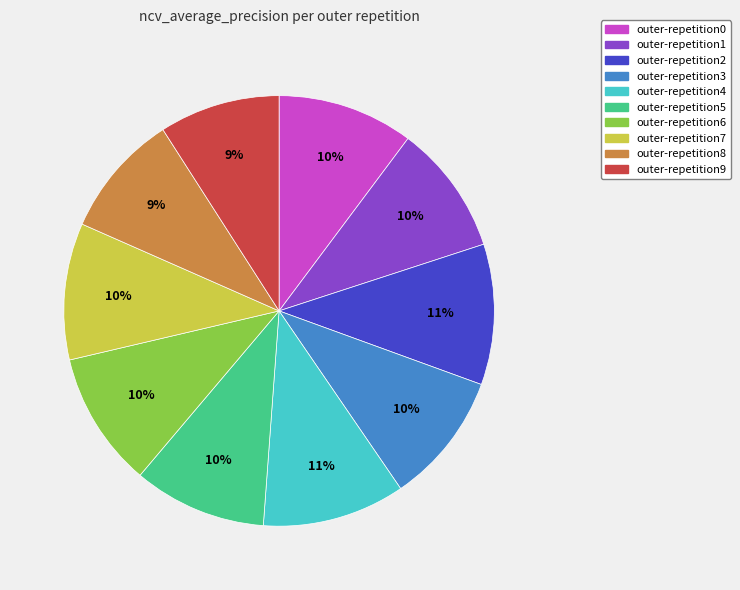

Does outer-repetition1 represent more than half of the total?

No